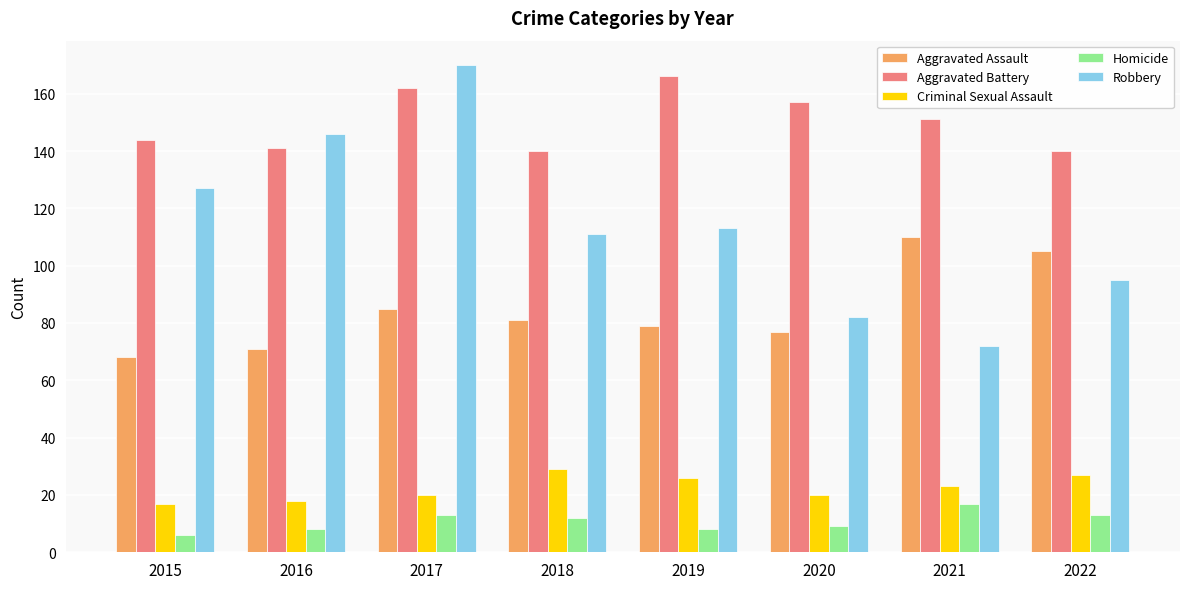

True or false: Criminal Sexual Assault has a value of 23 at 2021.

True